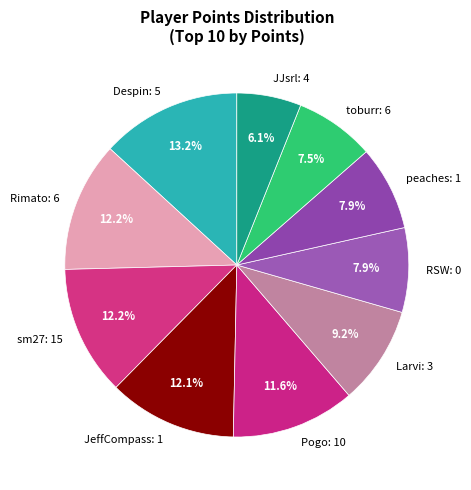

Is it true that sm27 is 27% of the pie?

False